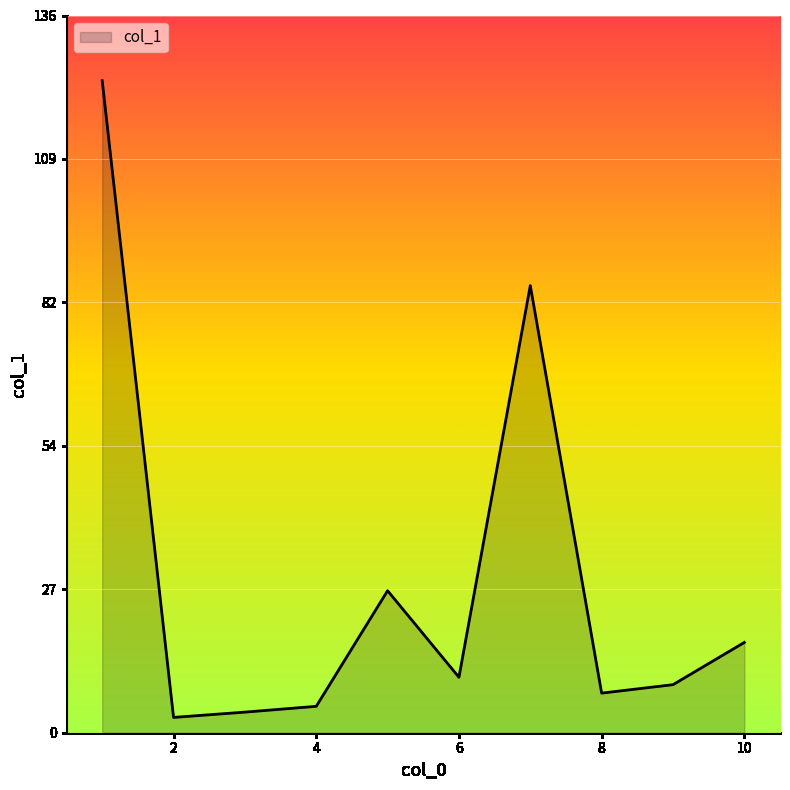

What is the greatest value displayed?

123.5